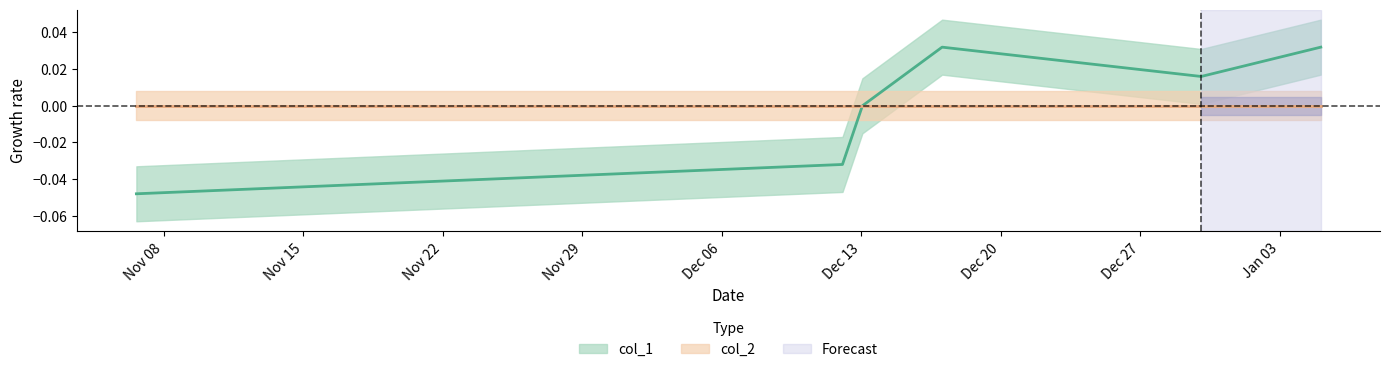

Which label corresponds to the largest value in the chart?

1608168696